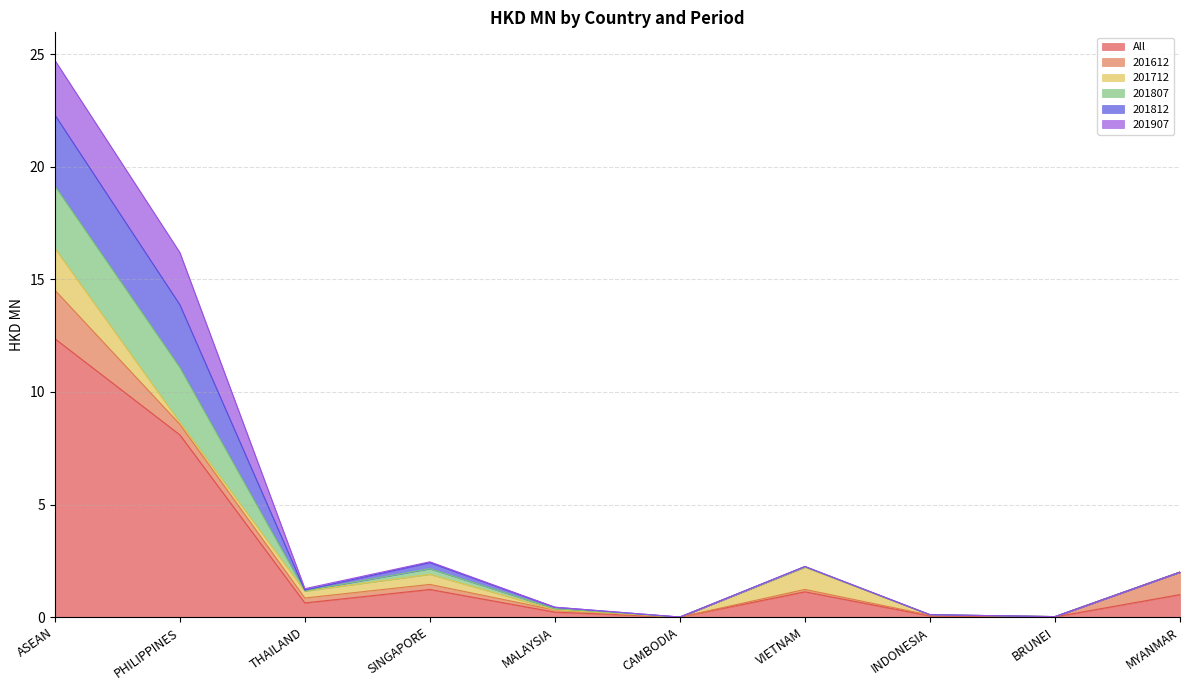

Reading left to right, extract all data points from this chart.

All: 12.4	8.1	0.6	1.2	0.2	0.0	1.1	0.1	0.0	1.0
201612: 2.2	0.5	0.2	0.2	0.1	0.0	0.1	0.0	0.0	1.0
201712: 1.9	0.1	0.3	0.5	0.0	0.0	1.0	0.0	0.0	0.0
201807: 2.8	2.4	0.0	0.2	0.1	0.0	0.0	0.0	0.0	0.0
201812: 3.2	2.8	0.0	0.3	0.1	0.0	0.0	0.0	0.0	0.0
201907: 2.4	2.3	0.1	0.0	0.0	0.0	0.0	0.0	0.0	0.0